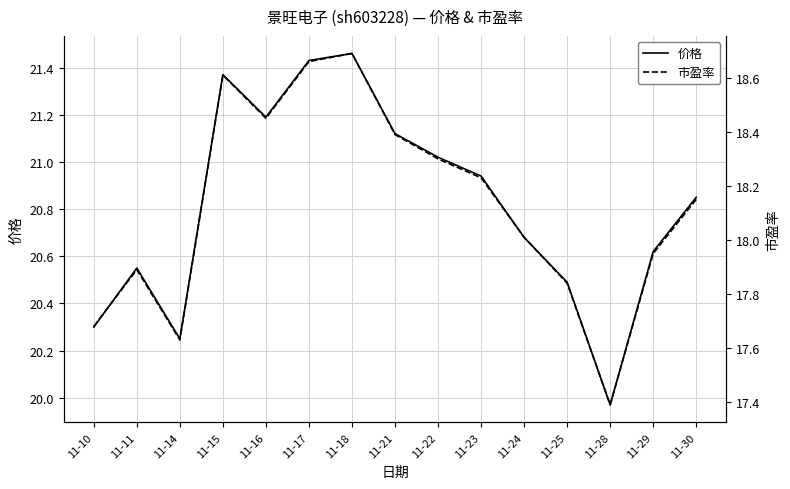

True or false: 市盈率 and 价格 cross at least once.

False